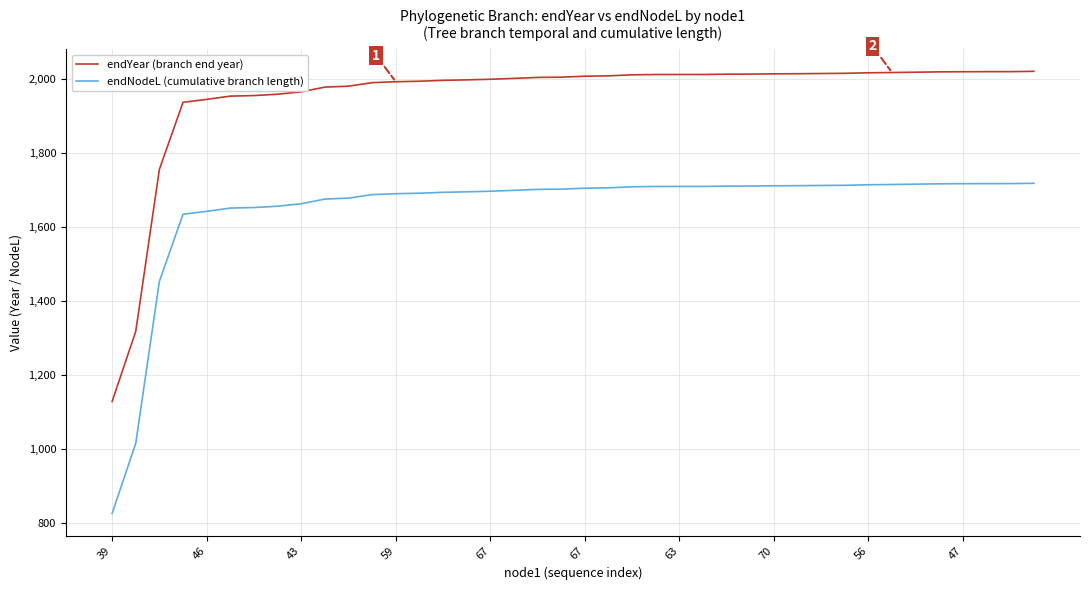

True or false: endYear (branch end year) and endNodeL (cumulative branch length) intersect in this chart.

False